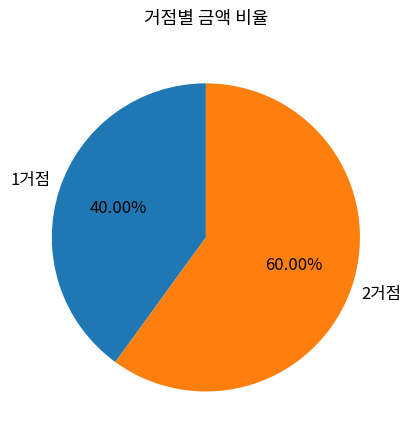

Do 2거점 and 1거점 together represent more than half of the pie?

Yes